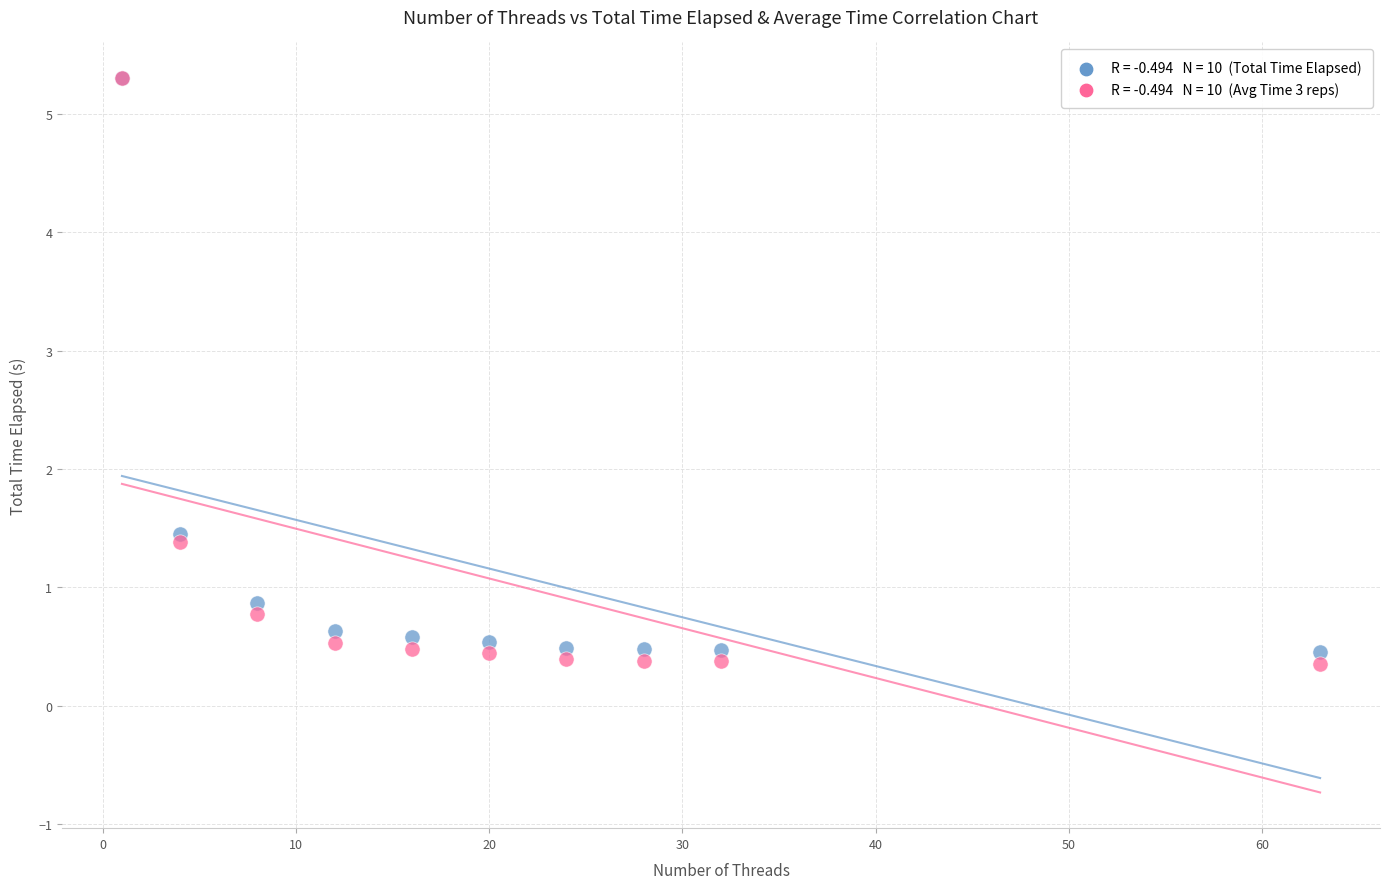

Across all series, what Y value is closest to 2?

1.5